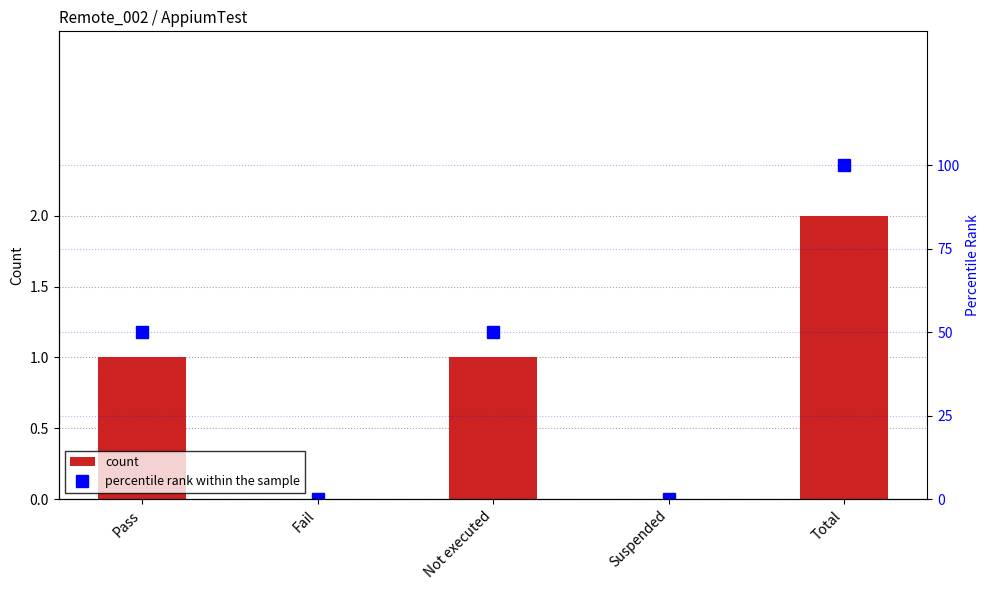

What is the difference between the highest and lowest values at Not executed?

49